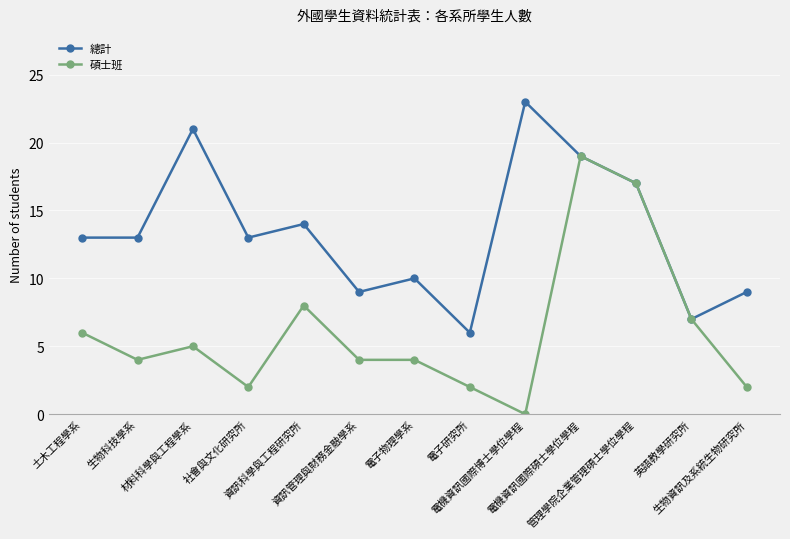

What are all the series names shown in the legend?

總計, 碩士班